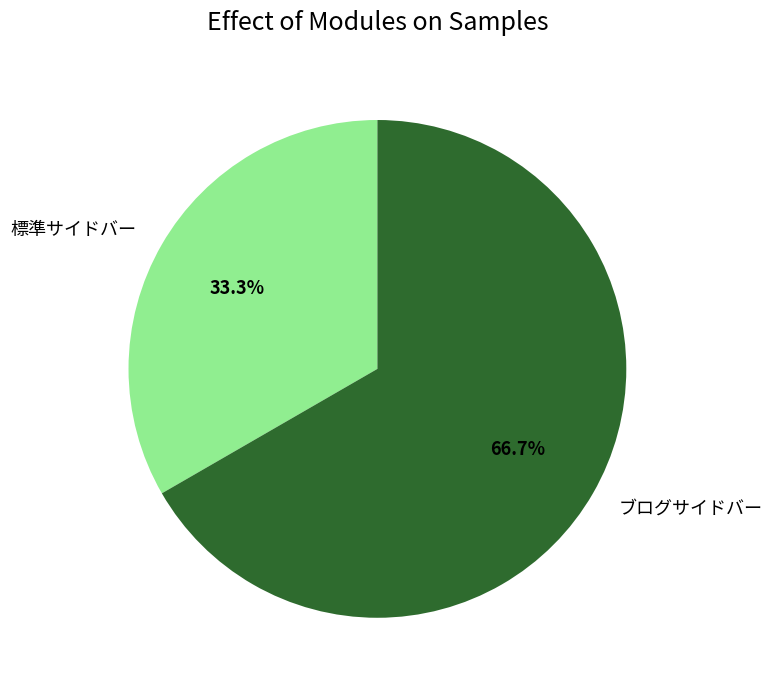

To the nearest percent, what portion does ブログサイドバー represent?

67%